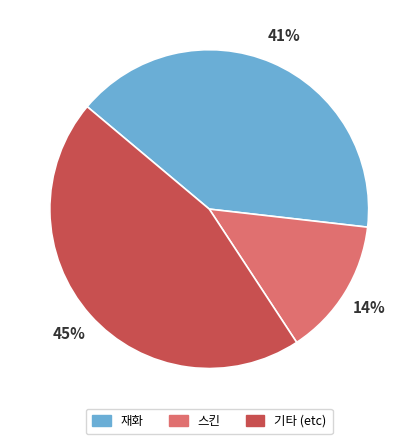

Between 기타 (etc) and 스킨, which is larger?

기타 (etc)